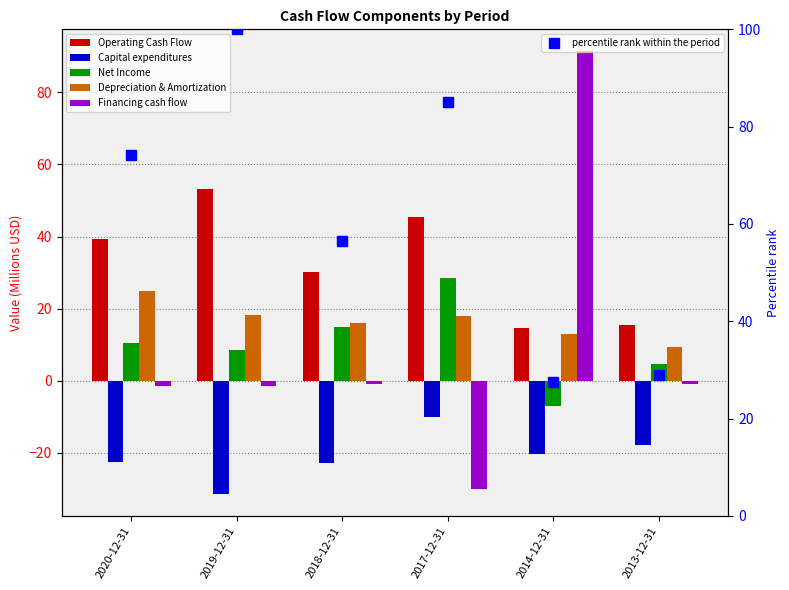

What are all the series names shown in the legend?

Operating Cash Flow, Capital expenditures, Net Income, Depreciation & Amortization, Financing cash flow, percentile rank within the period